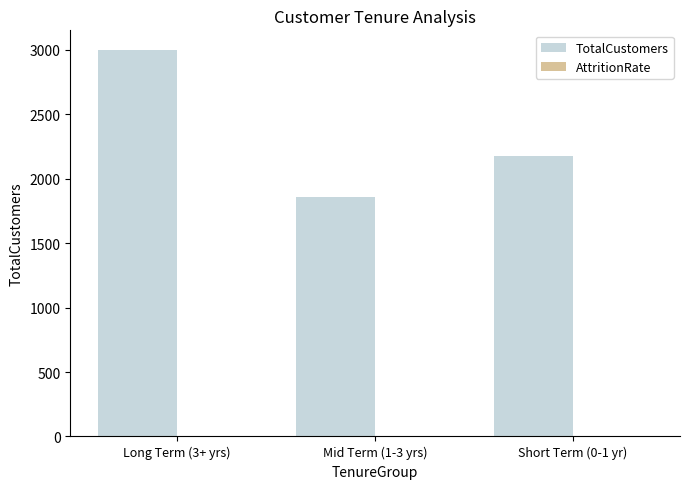

How many data points does each series have?

3